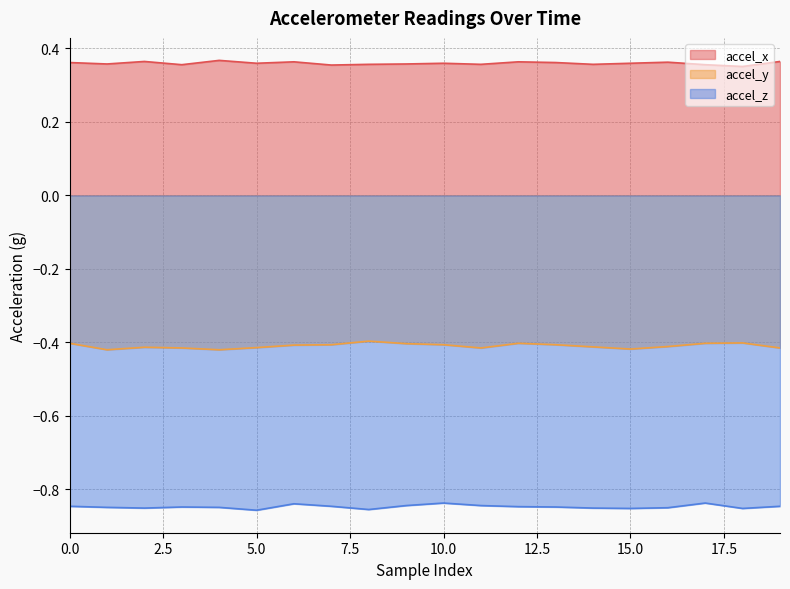

Reading right to left, transcribe all the data shown in this chart.

accel_x: 19=0.4	18=0.4	17=0.4	16=0.4	15=0.4	14=0.4	13=0.4	12=0.4	11=0.4	10=0.4	9=0.4	8=0.4	7=0.4	6=0.4	5=0.4	4=0.4	3=0.4	2=0.4	1=0.4	0=0.4
accel_y: 19=-0.4	18=-0.4	17=-0.4	16=-0.4	15=-0.4	14=-0.4	13=-0.4	12=-0.4	11=-0.4	10=-0.4	9=-0.4	8=-0.4	7=-0.4	6=-0.4	5=-0.4	4=-0.4	3=-0.4	2=-0.4	1=-0.4	0=-0.4
accel_z: 19=-0.8	18=-0.9	17=-0.8	16=-0.8	15=-0.9	14=-0.9	13=-0.8	12=-0.8	11=-0.8	10=-0.8	9=-0.8	8=-0.9	7=-0.8	6=-0.8	5=-0.9	4=-0.8	3=-0.8	2=-0.9	1=-0.8	0=-0.8